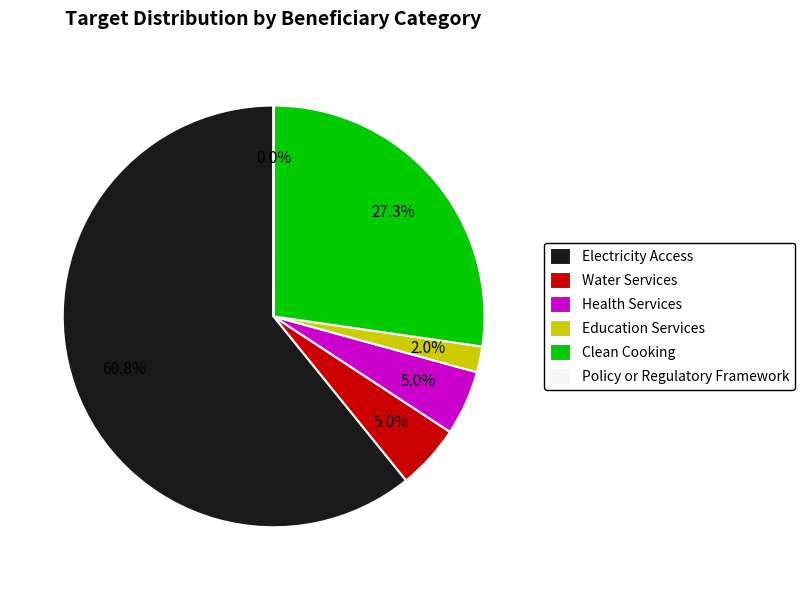

Between Clean Cooking and Education Services, which is larger?

Clean Cooking